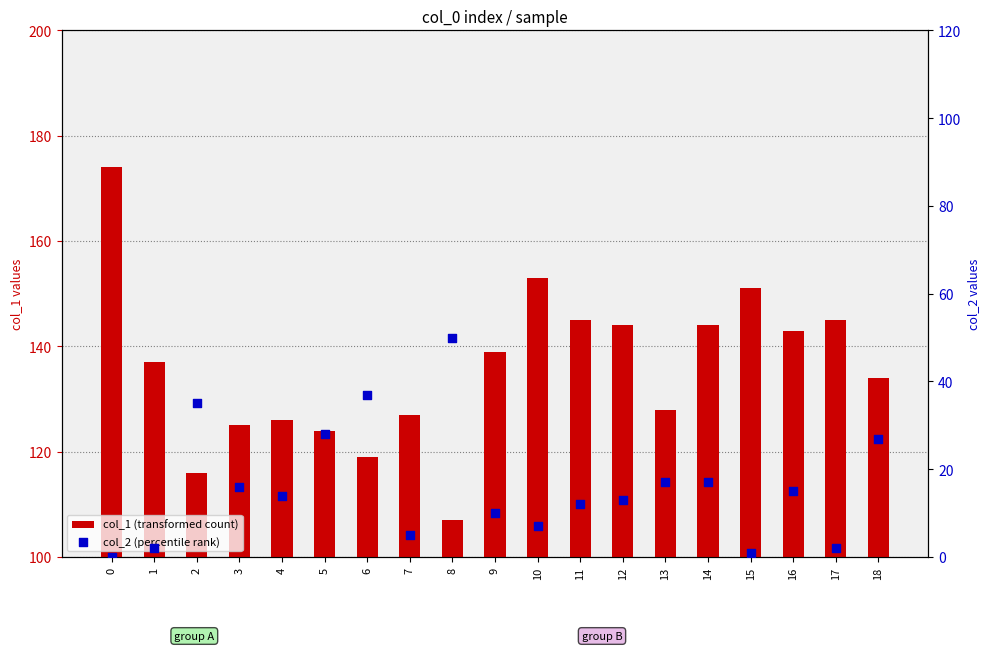

Which series reaches the maximum Y coordinate?

col_1 (transformed count)